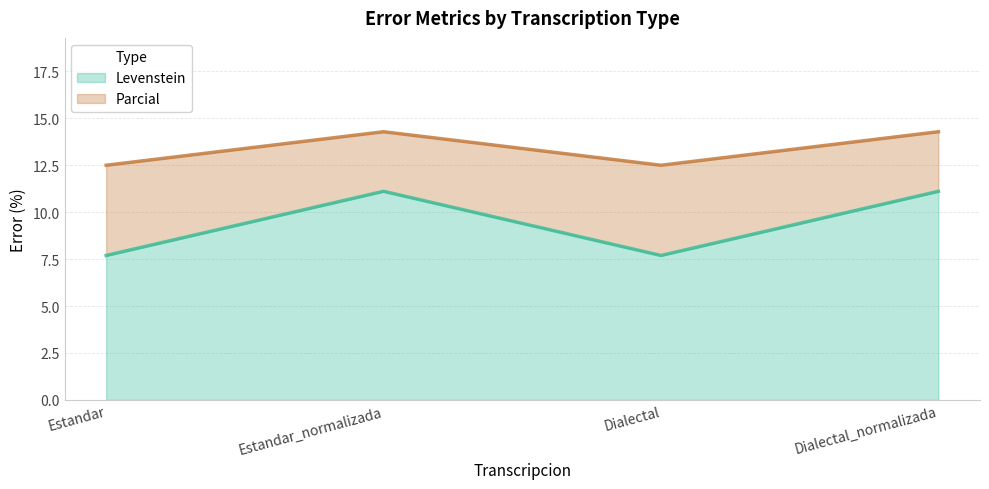

Which series has the widest spread of values?

Levenstein